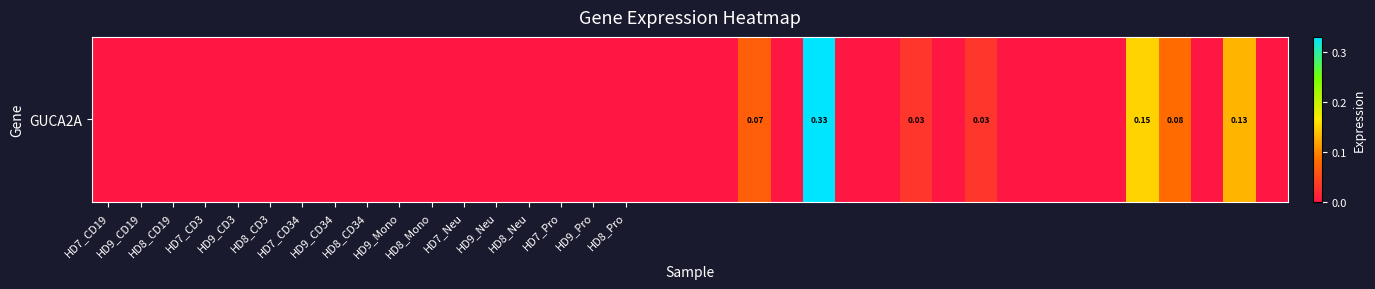

What is the sum of all values?

0.8